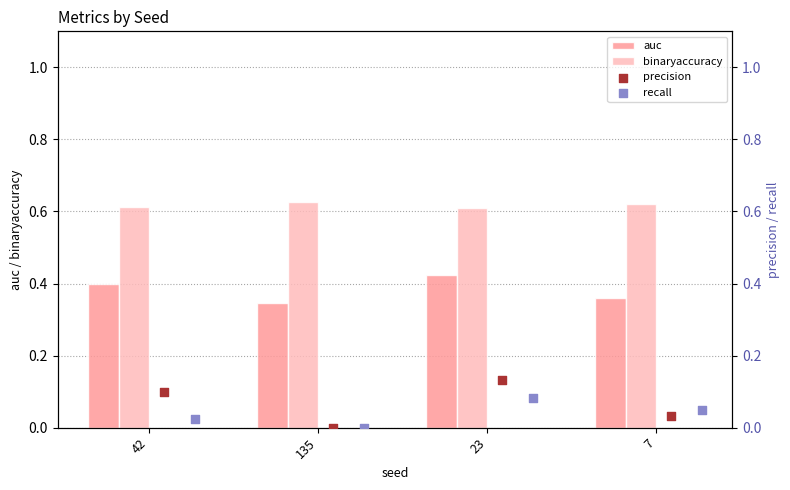

At which label does auc reach its peak?

23